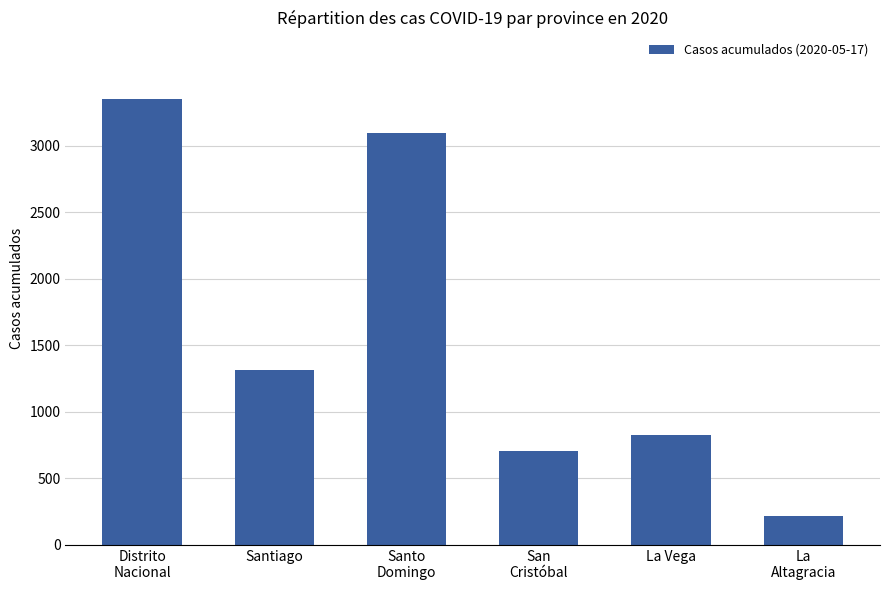

Is it true that the value at Distrito
Nacional is 1464?

False